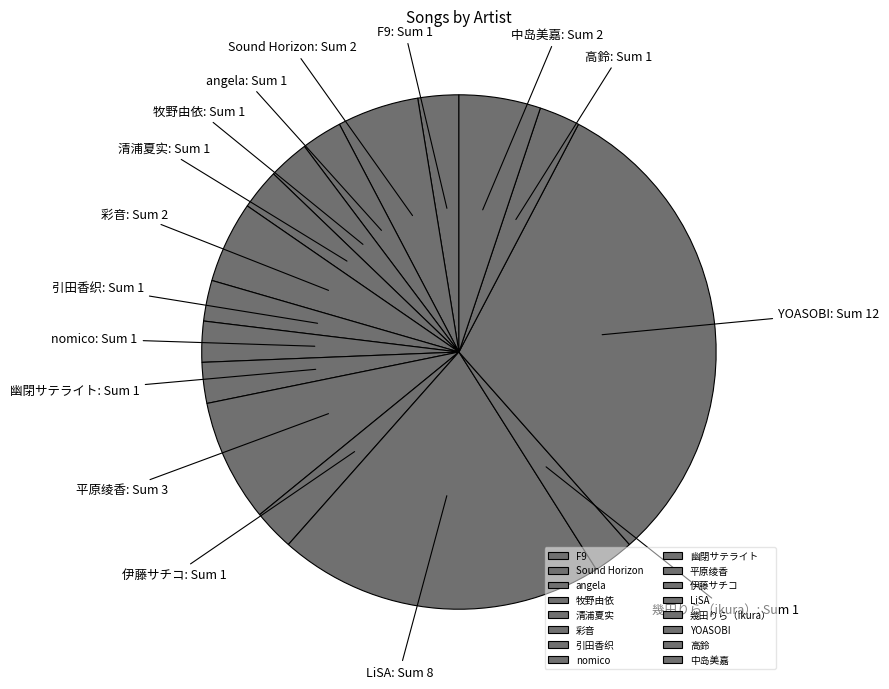

What is the largest slice in the pie chart?

YOASOBI